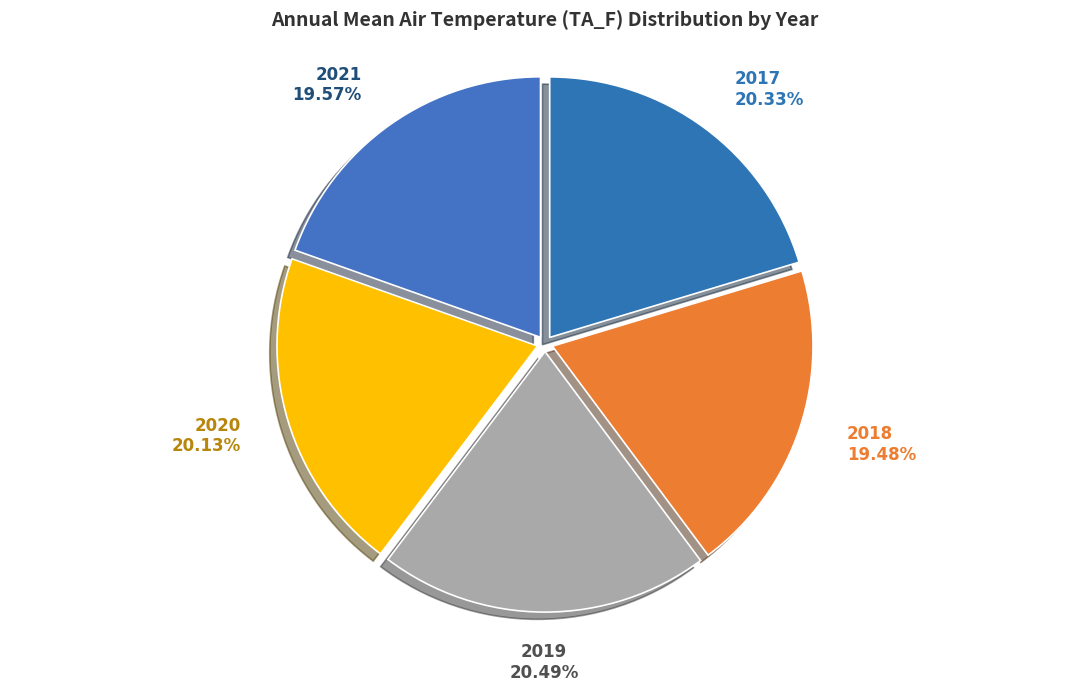

What portion of the pie excludes 2019?

79.5%